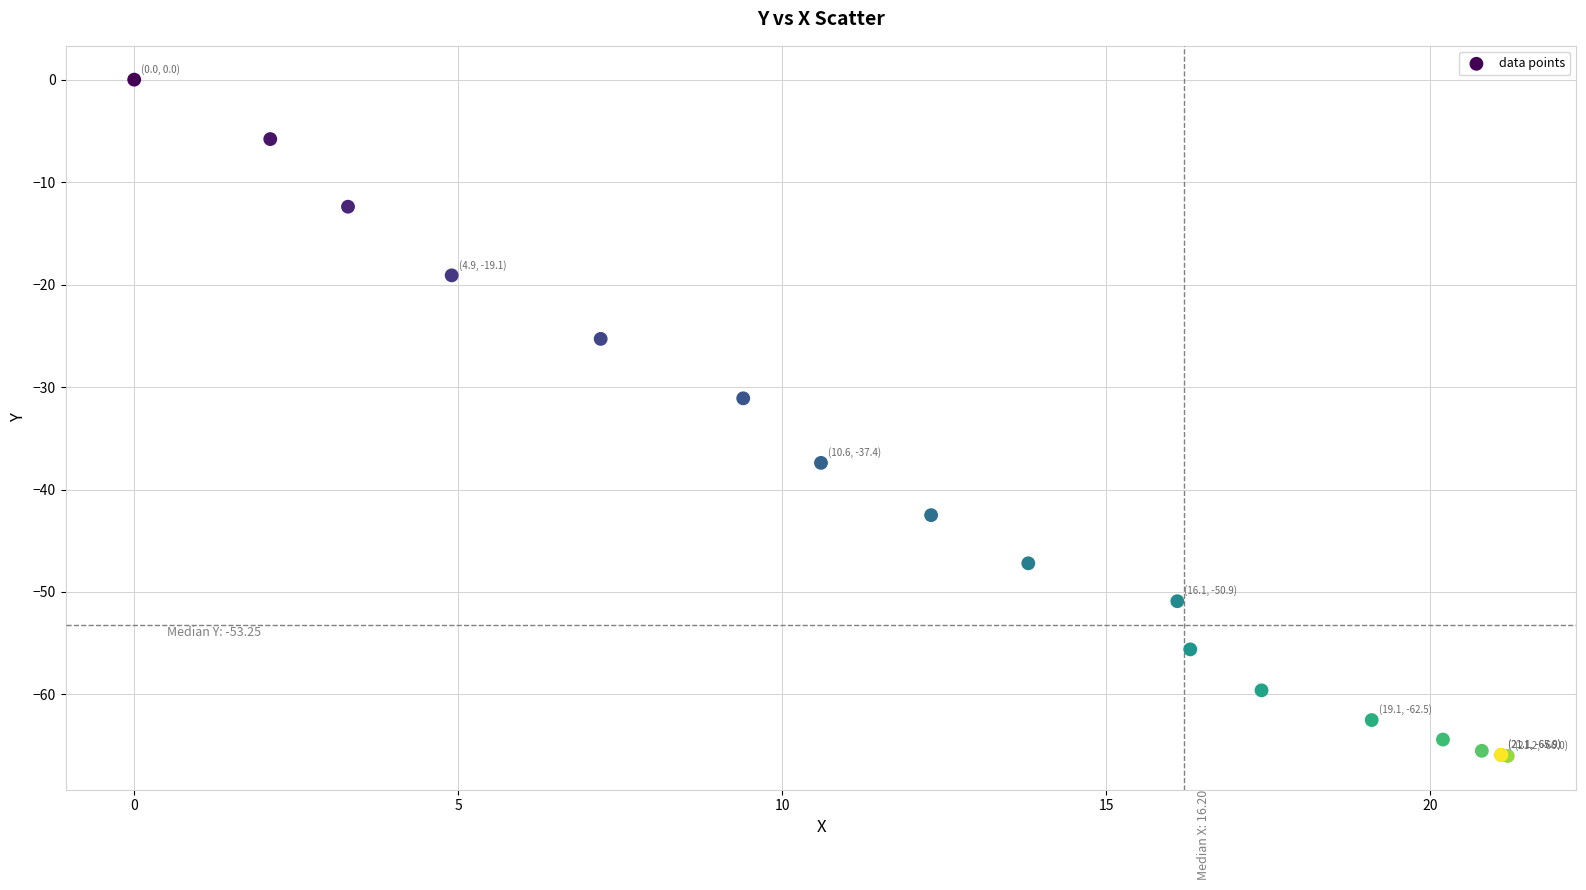

What Y value in the scatter plot is closest to -33?

-31.1